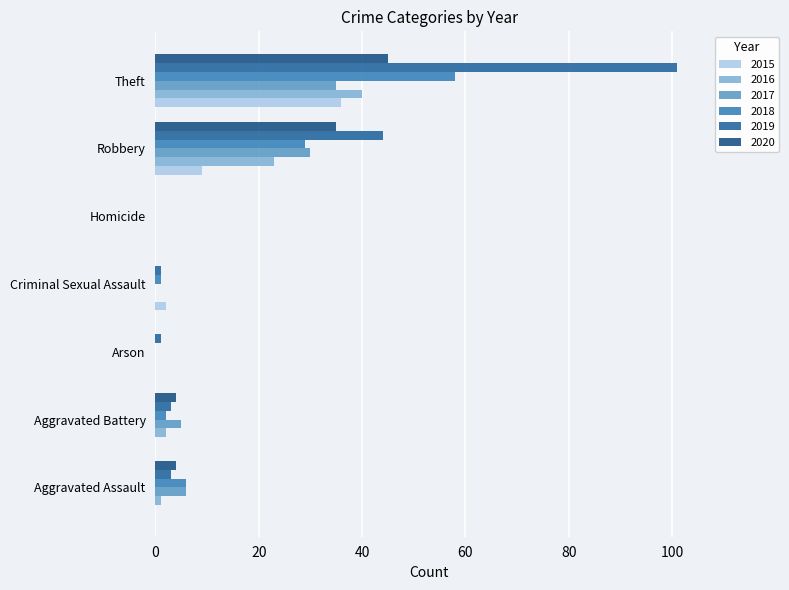

Between Arson and Criminal Sexual Assault, which series saw the biggest shift?

2015